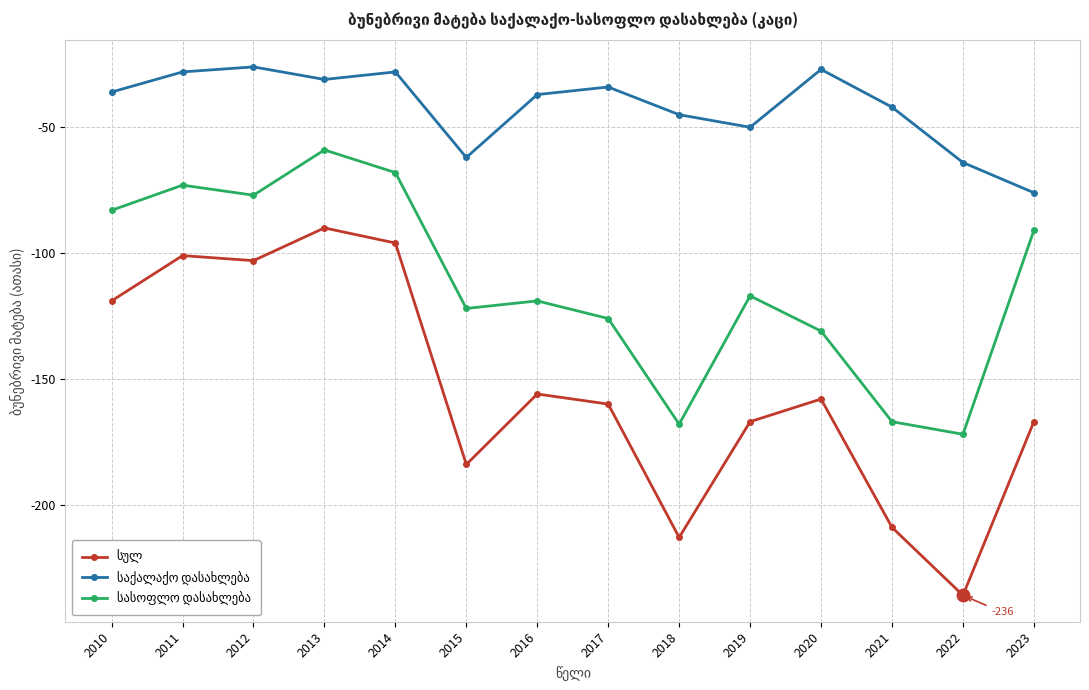

What is the total value across all series at 2014?

-192